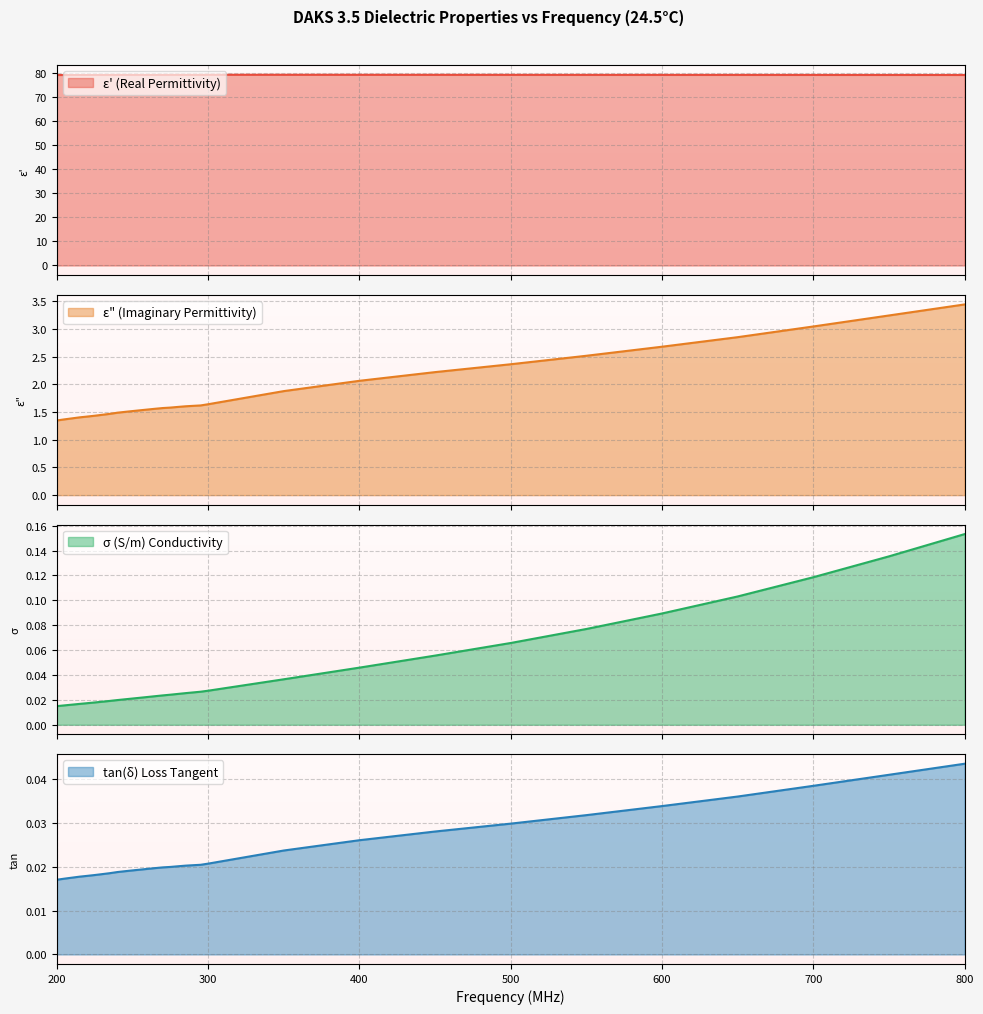

At 295, list the series in order from largest to smallest.

ε' (Real Permittivity), ε" (Imaginary Permittivity), σ (S/m) Conductivity, tan(δ) Loss Tangent